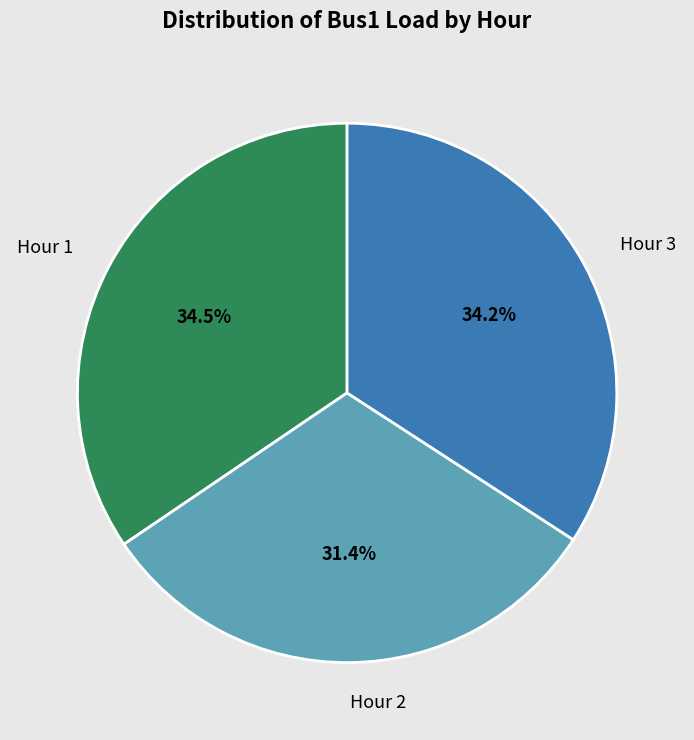

How many segments does this pie chart have?

3